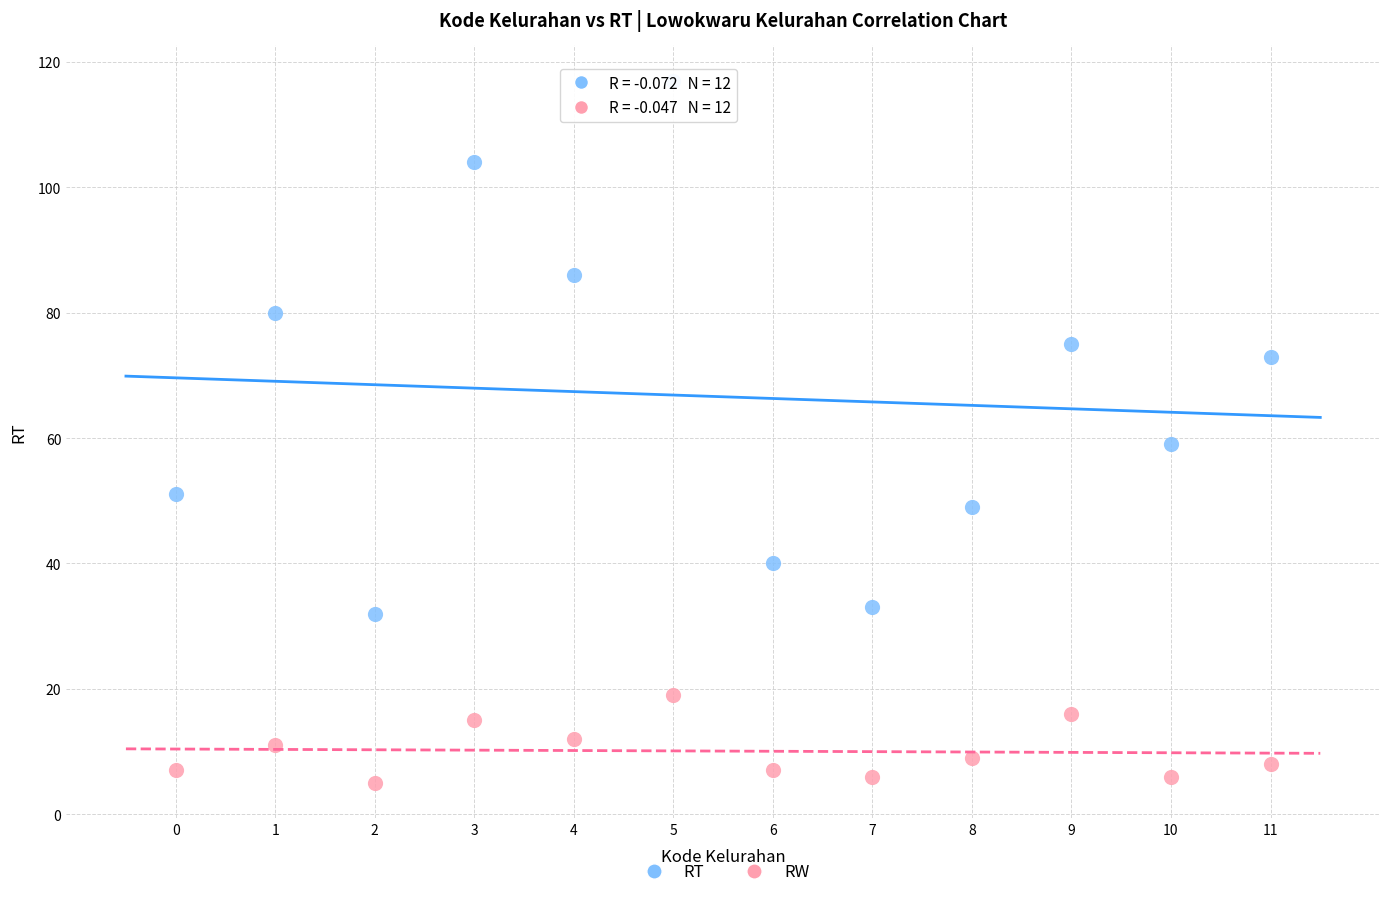

Across all data points, what is the range of Y values (max minus min)?

112